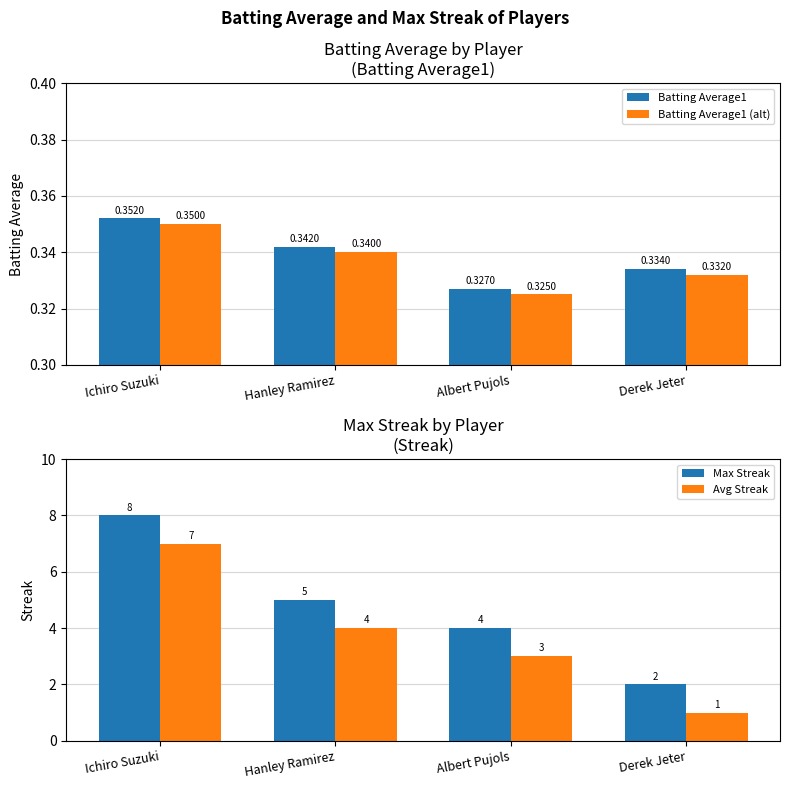

The value of Avg Streak at Derek Jeter is 1.0. True or false?

True